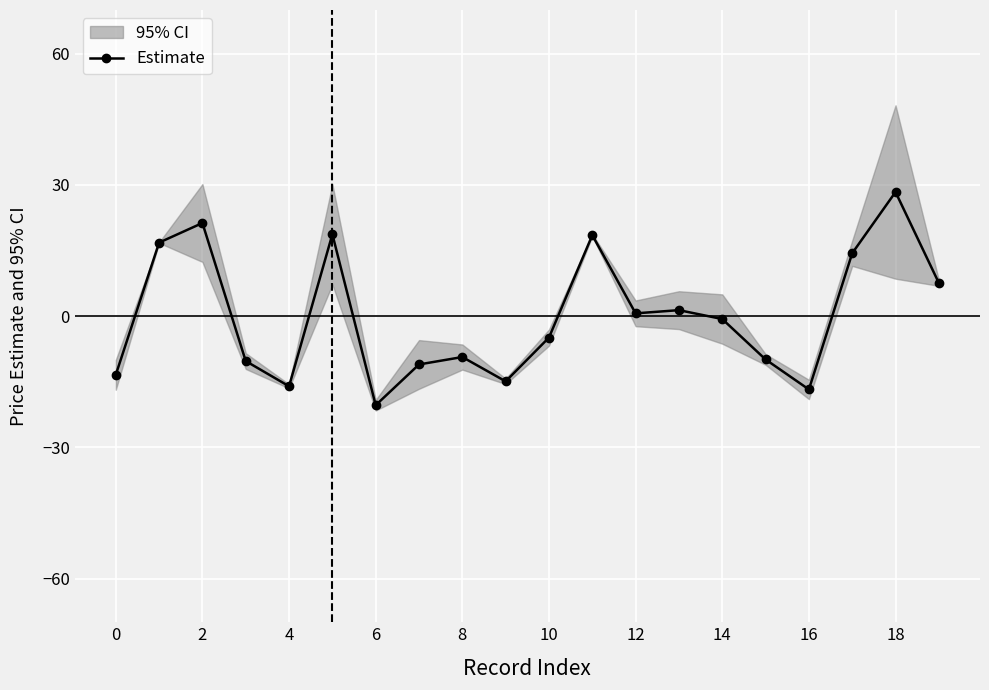

Where is the first local minimum for Estimate?

4